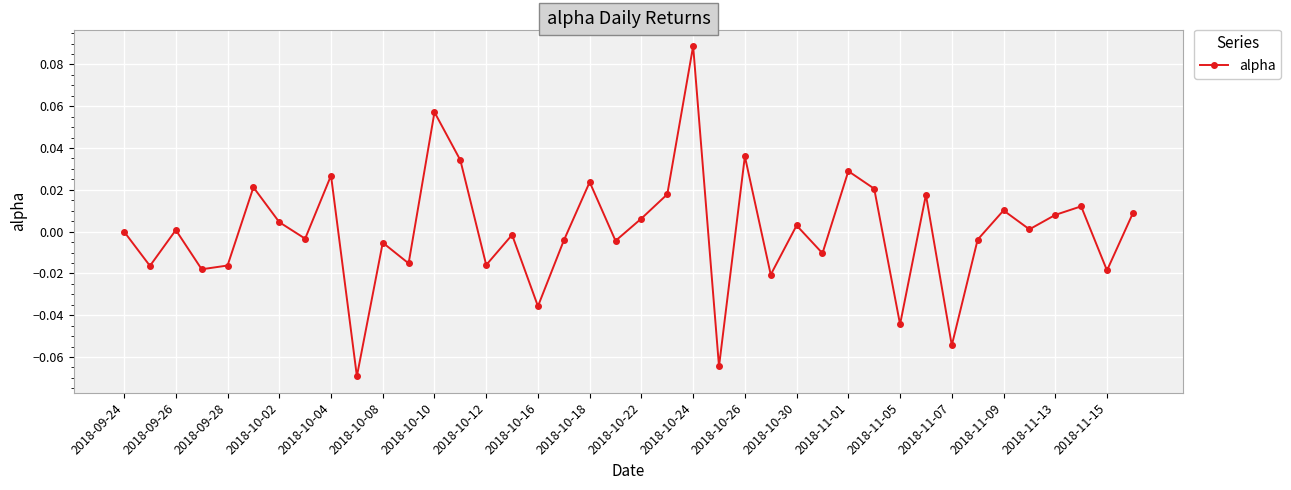

True or false: there are more than 2 points higher than both neighbors.

True